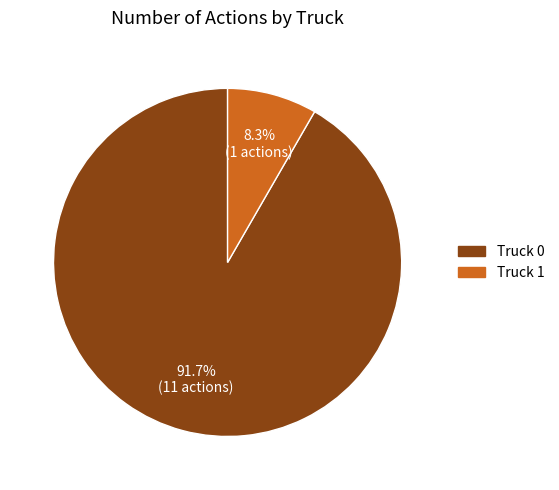

What is the smallest slice in the pie chart?

Truck 1